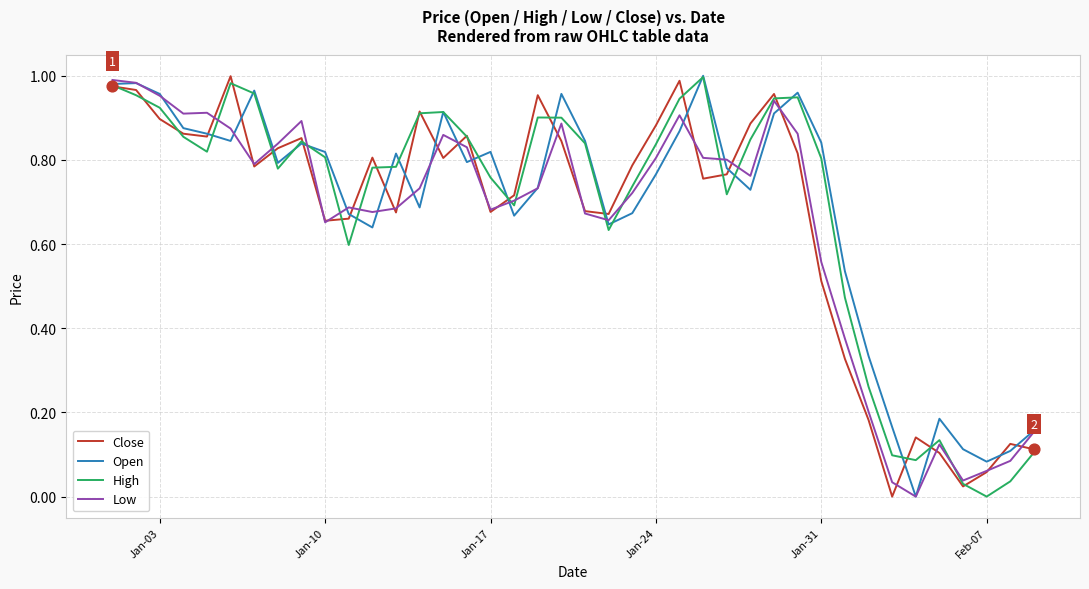

How many lines are shown in the chart?

4